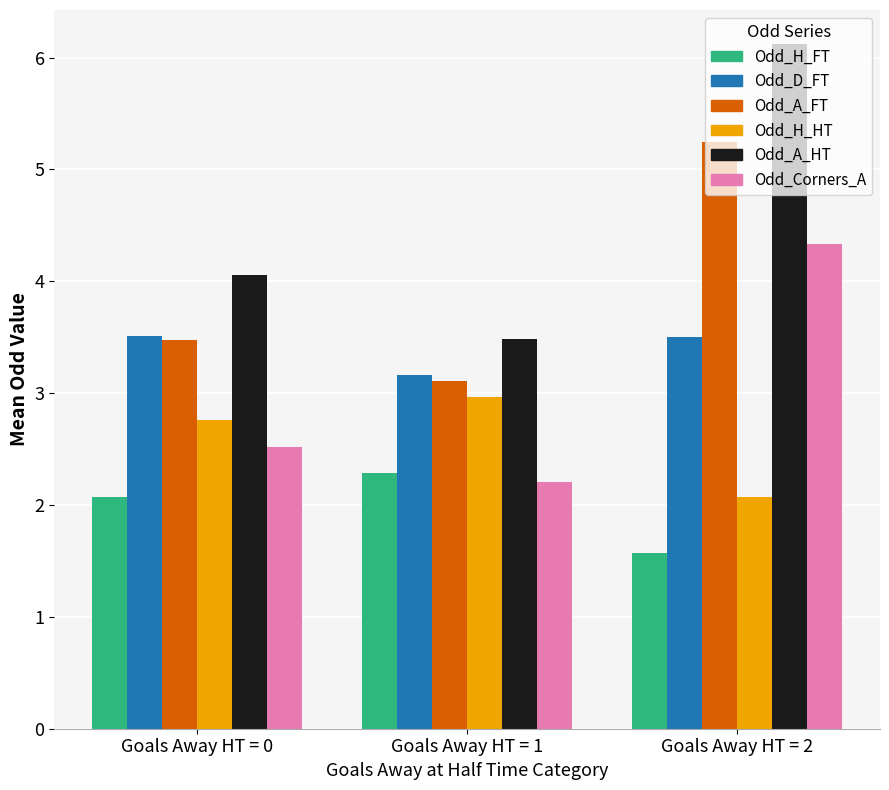

List the labels in order of Odd_H_FT value, largest first.

Goals Away HT = 1, Goals Away HT = 0, Goals Away HT = 2